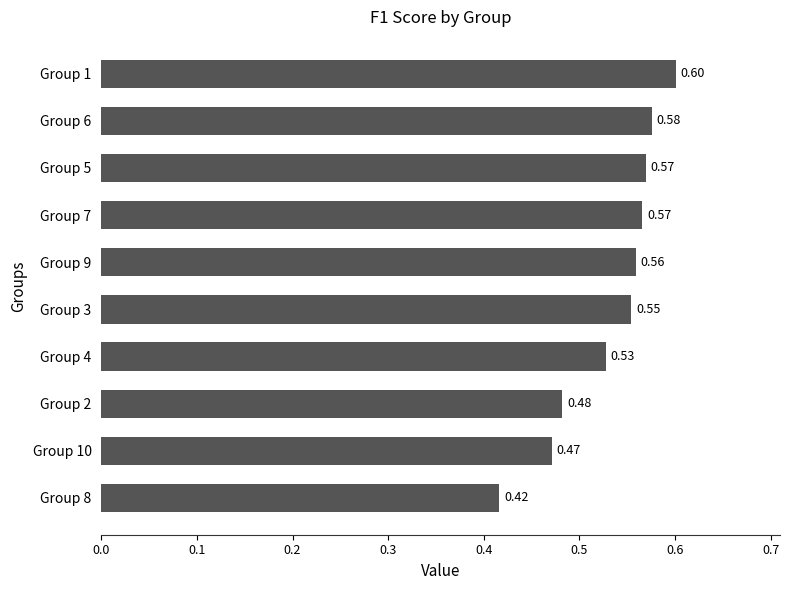

Which has a higher value, Group 2 or Group 9?

Group 9